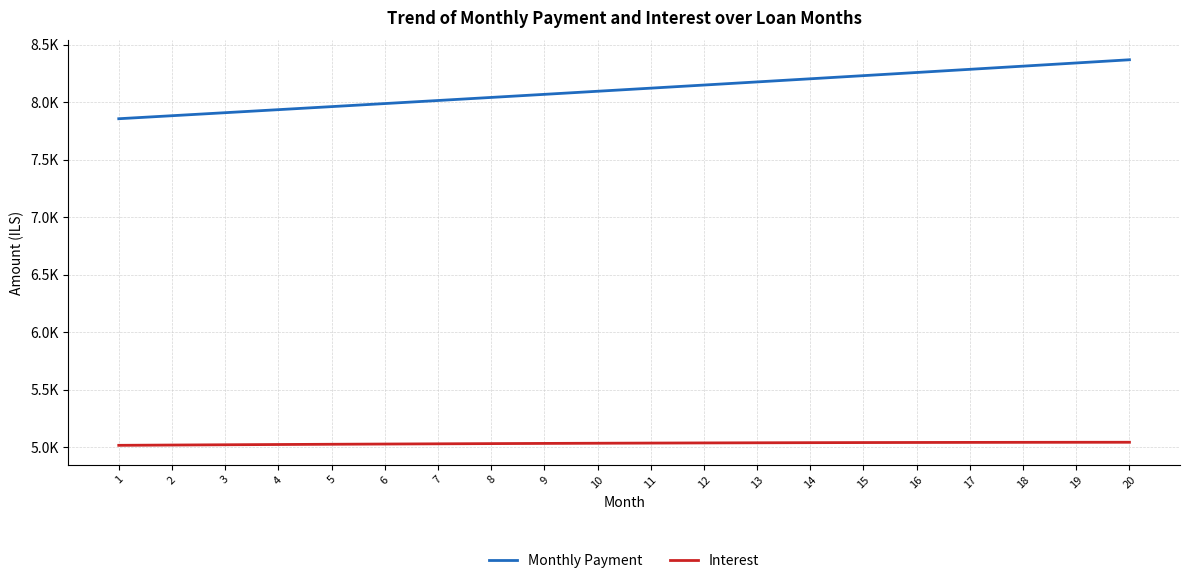

True or false: Monthly Payment and Interest intersect in this chart.

False